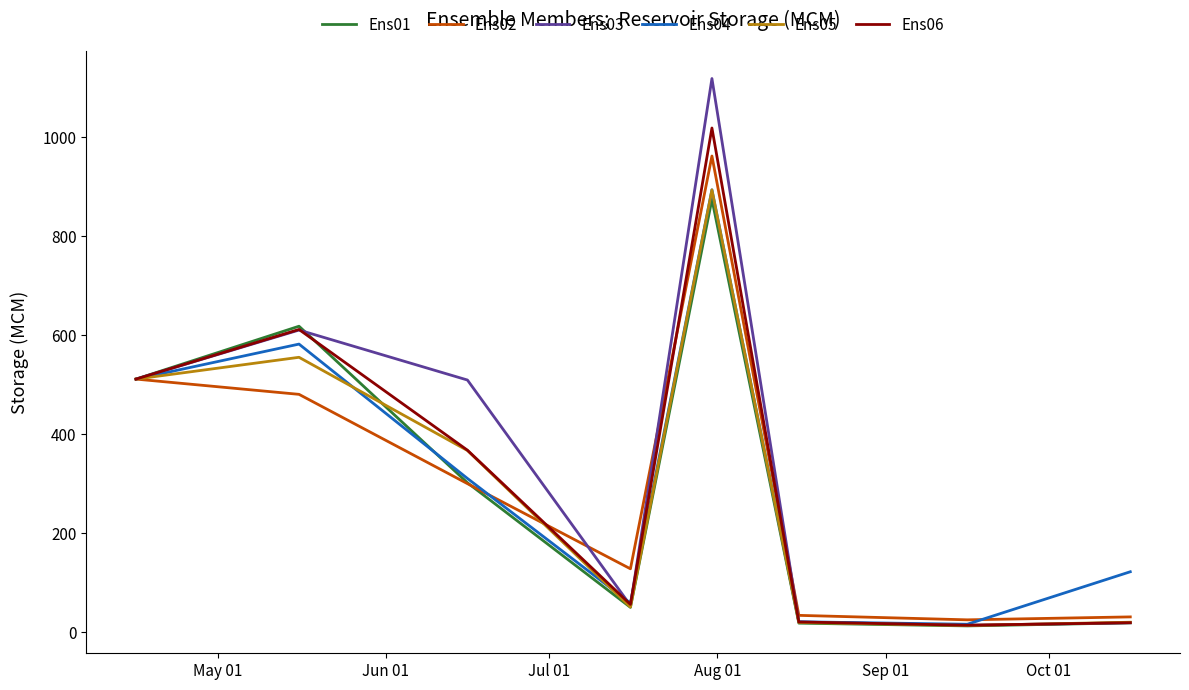

What is the minimum value for Ens02?

25.0